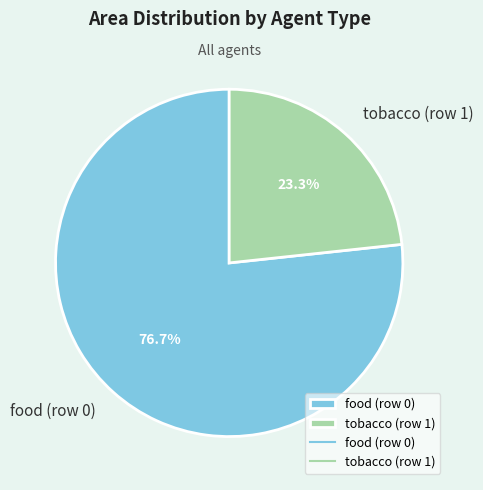

Rank the categories by value from highest to lowest.

food (row 0), tobacco (row 1)